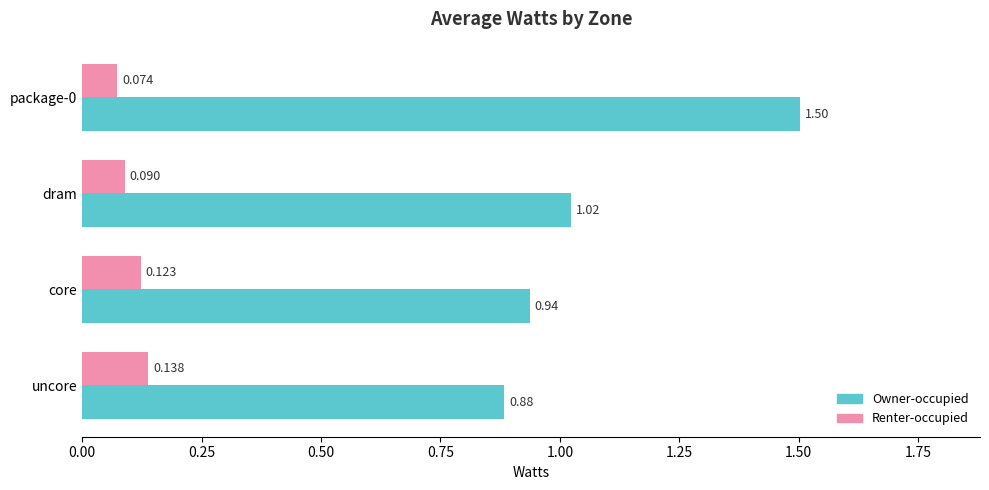

Is the value of Renter-occupied at uncore greater than the value of Owner-occupied at package-0?

No